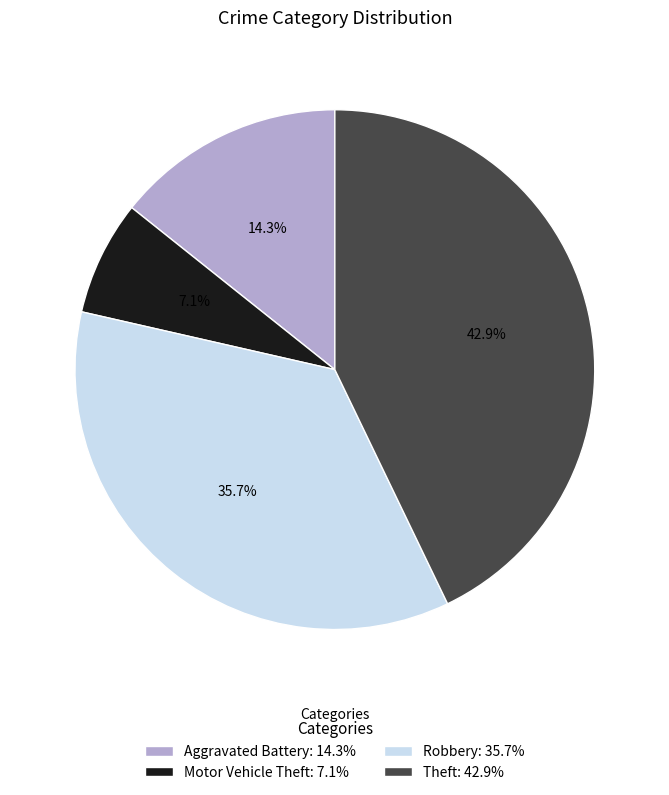

The Theft slice represents 43% of the pie. True or false?

True